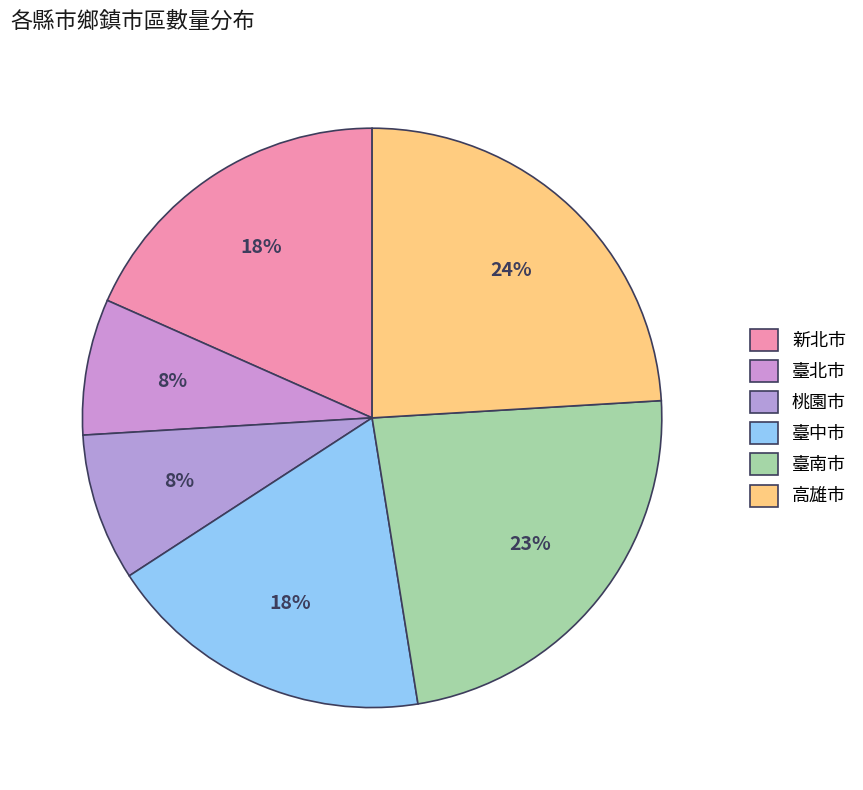

To the nearest percent, what is the difference between the largest and smallest slice percentages?

16%